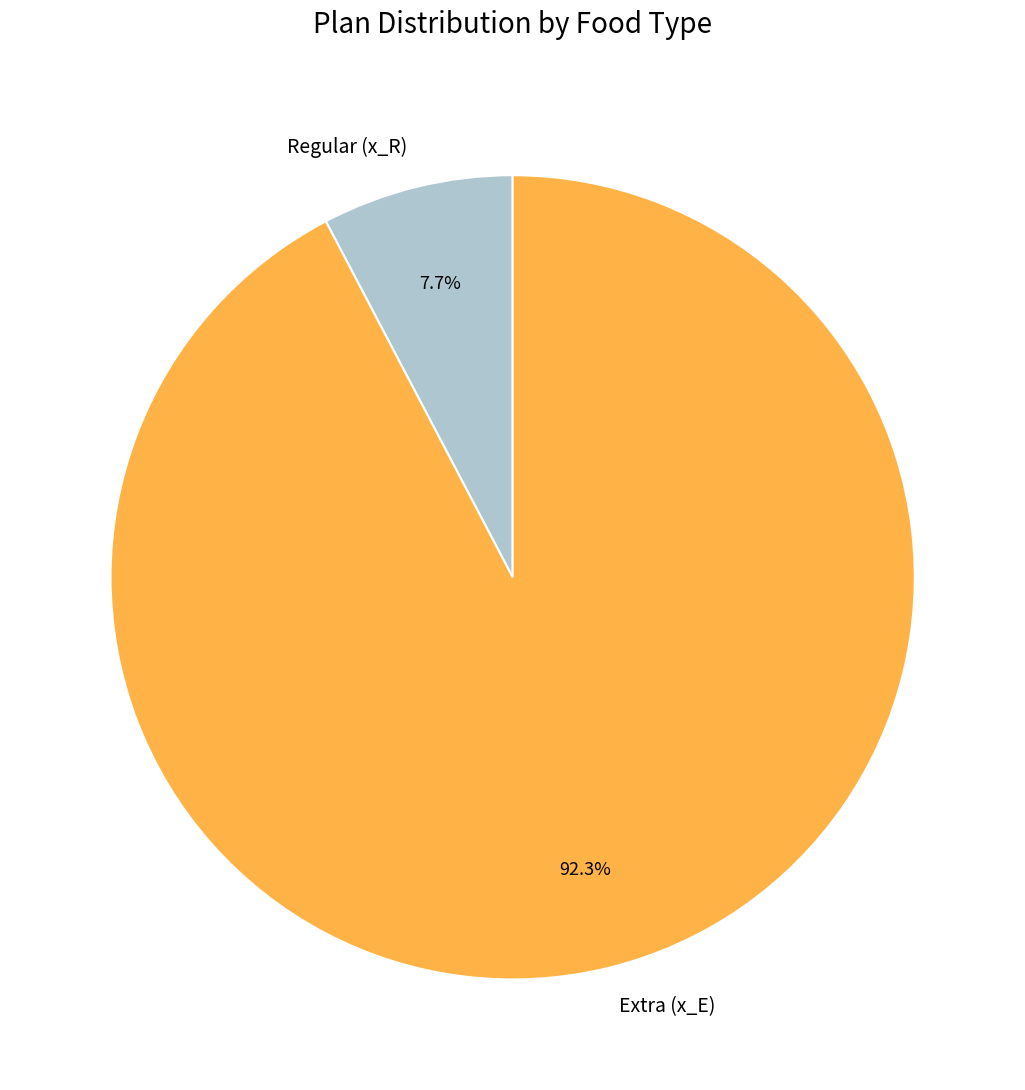

What percentage is the Extra (x_E) slice, to the nearest percent?

92%